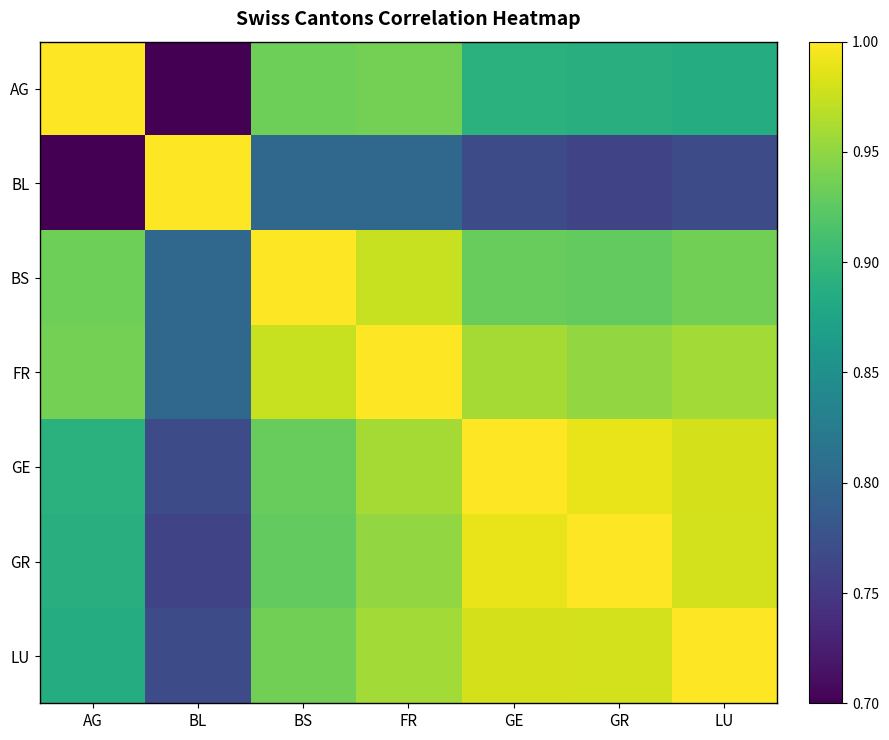

What is the difference between the highest and lowest values at FR?

0.2